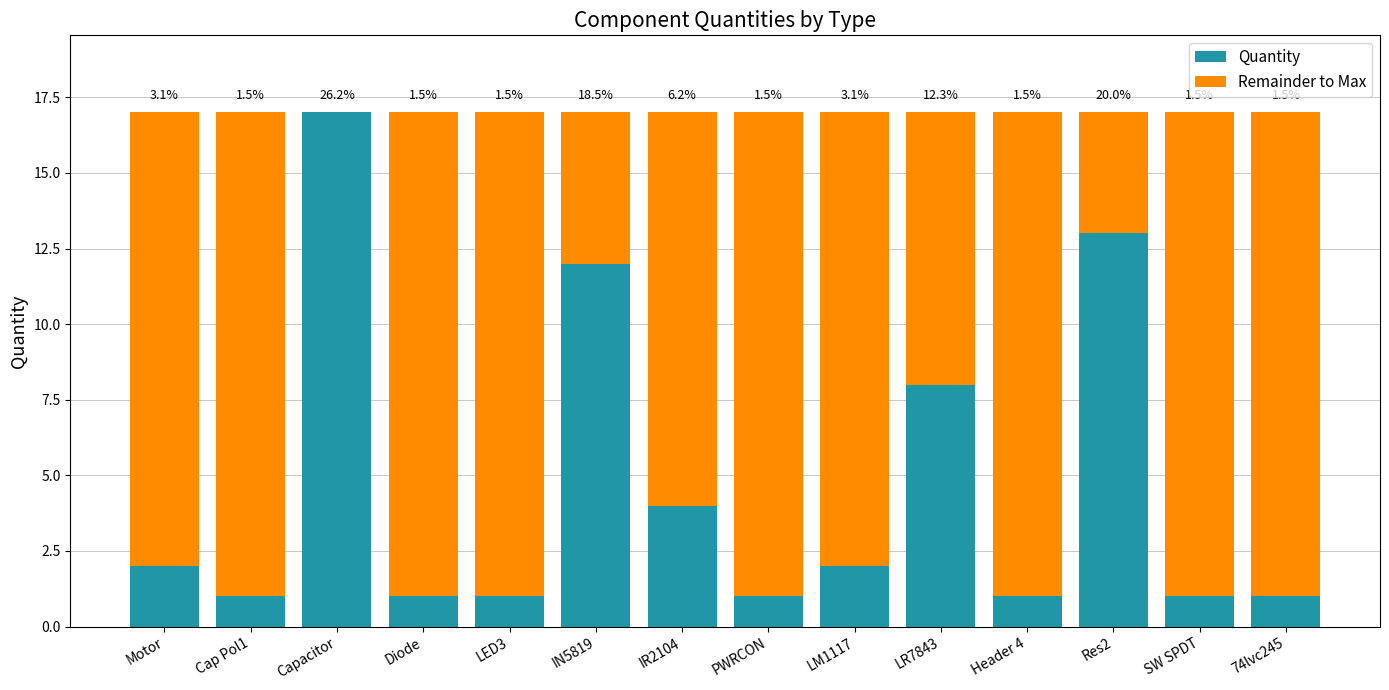

What are all the series names shown in the legend?

Quantity, Remainder to Max